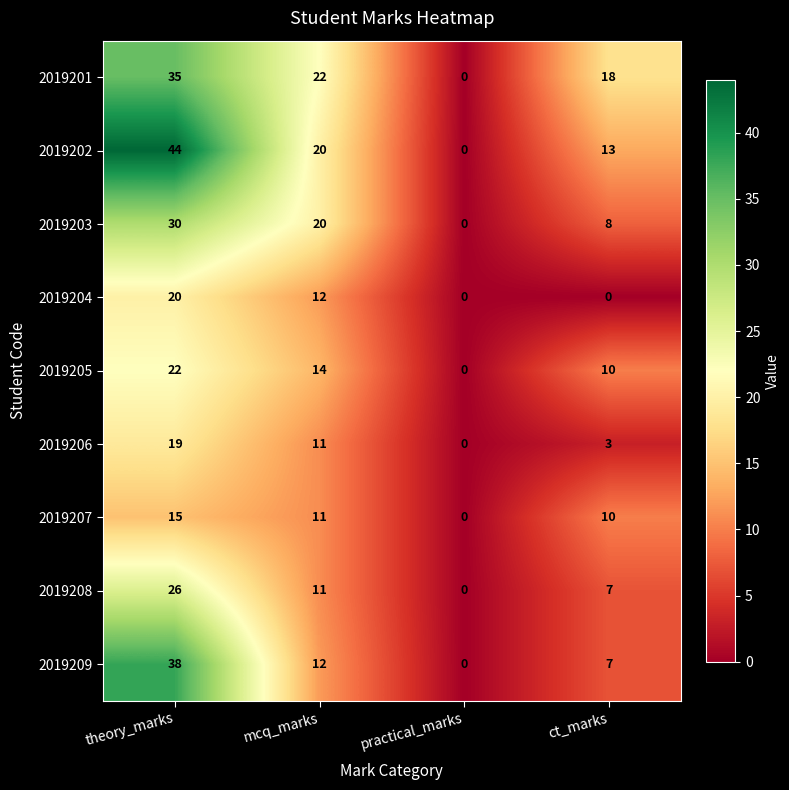

The 2019203 series shows 12 at ct_marks. True or false?

False